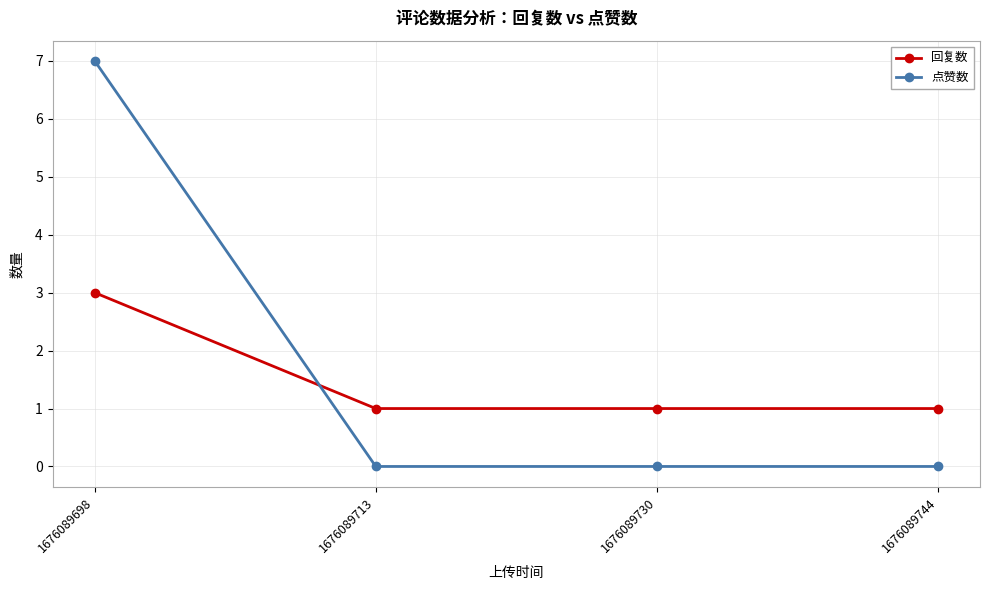

What is the approximate value of 回复数 at 1676089698?

3